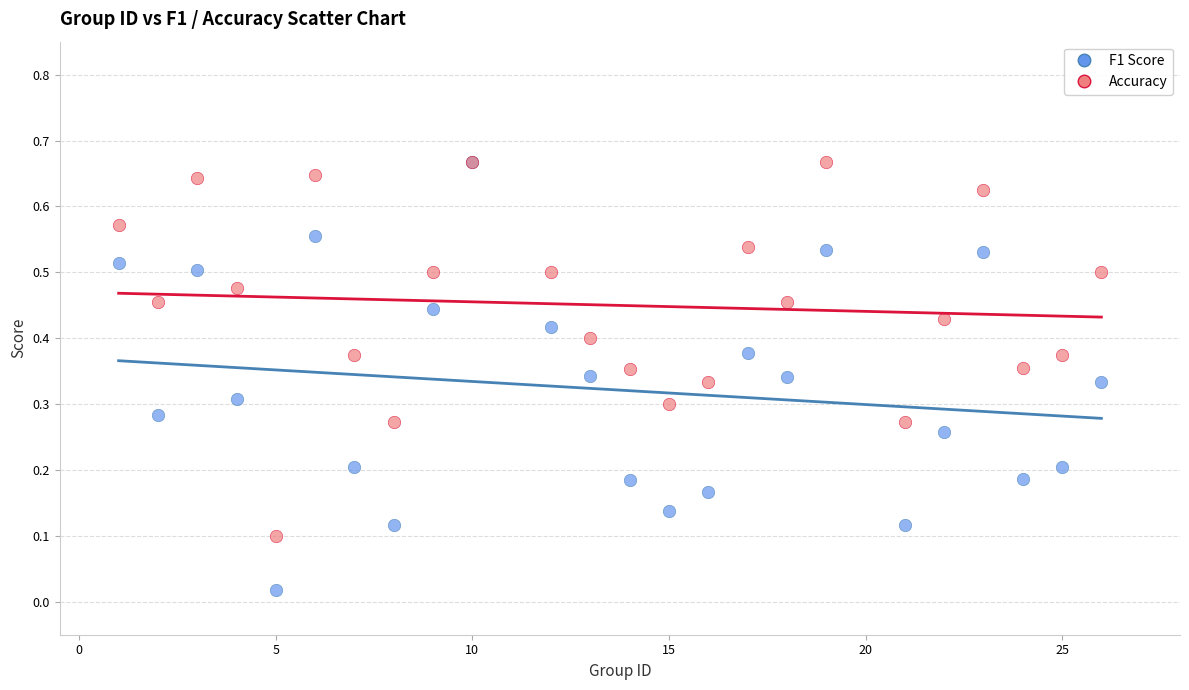

What are all the series names shown in the legend?

F1 Score, Accuracy